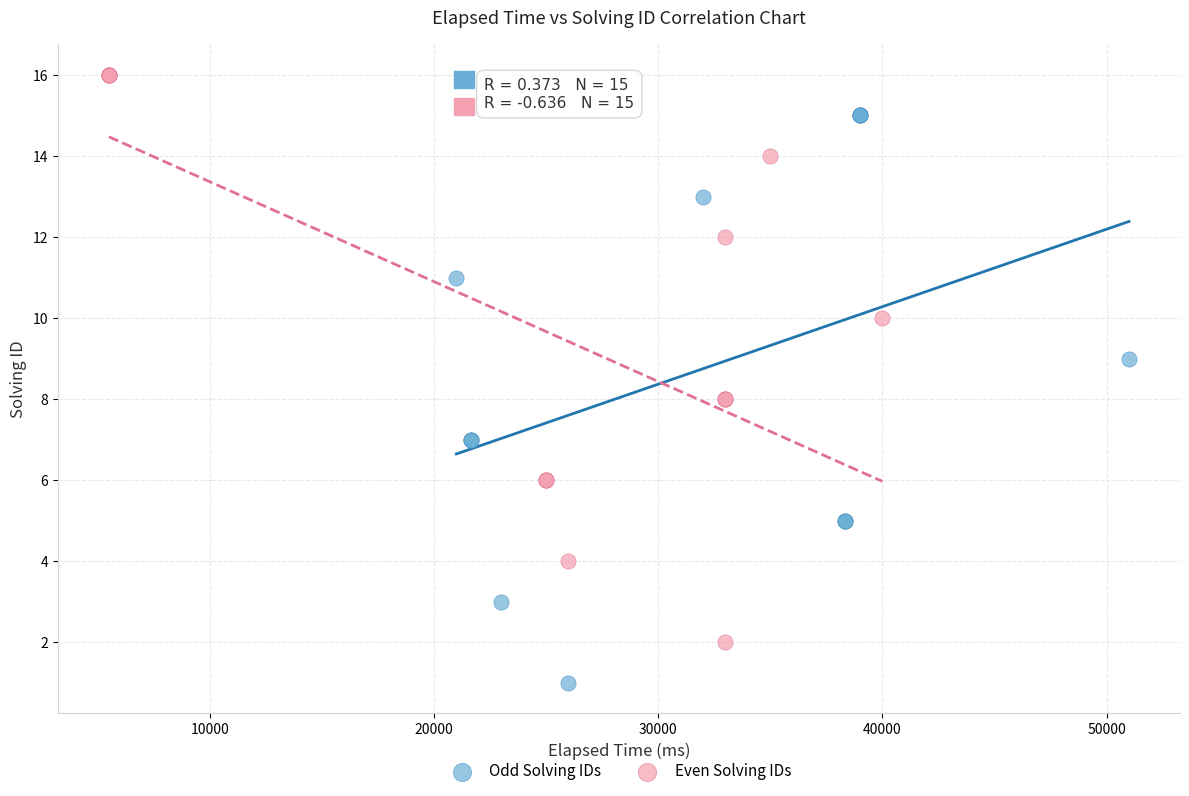

Which series reaches the maximum Y coordinate?

Even Solving IDs